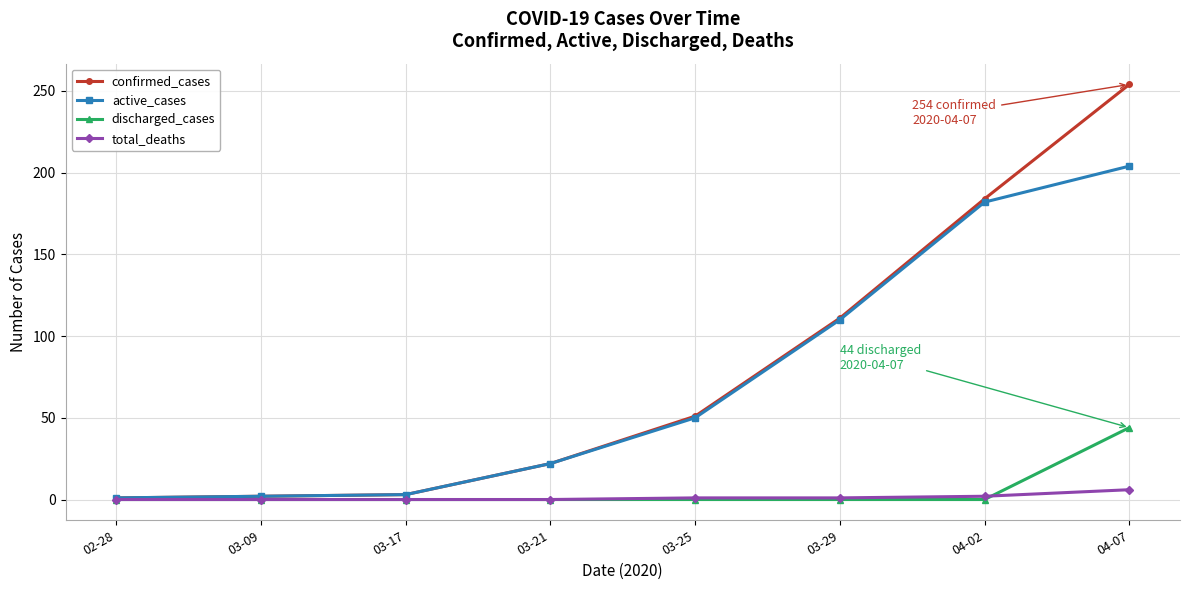

At which label is confirmed_cases closest to 127?

03-29